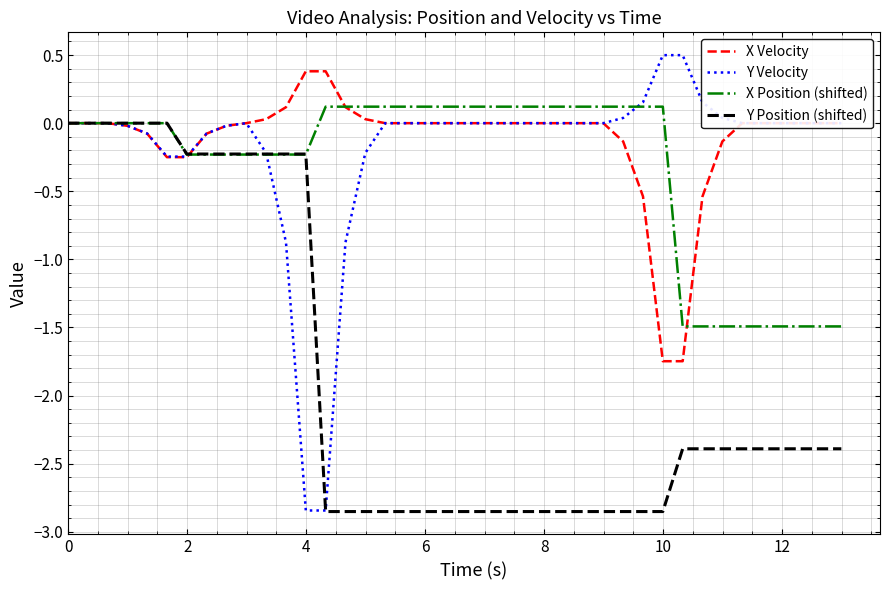

What is the maximum value shown in the chart?

0.5